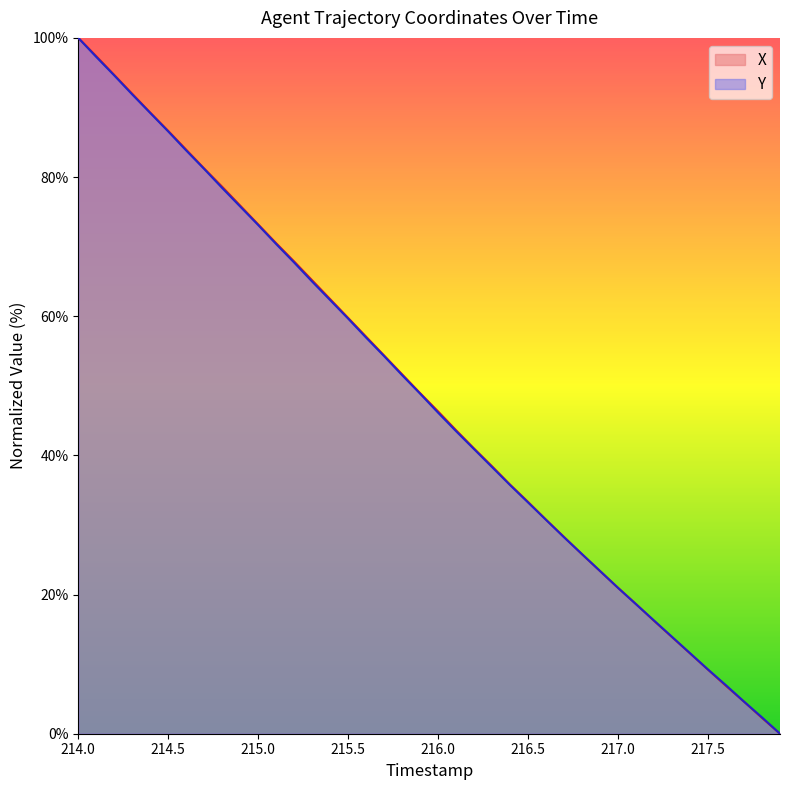

True or false: Y and X intersect in this chart.

True